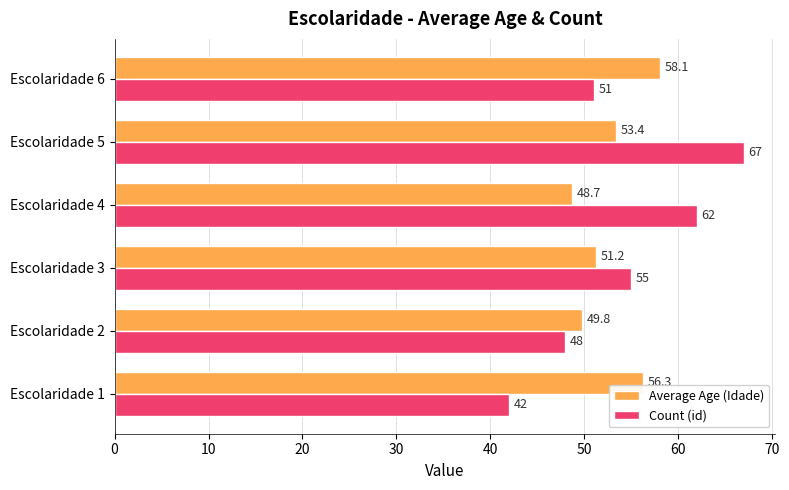

Which series changed the most between Escolaridade 2 and Escolaridade 5?

Count (id)